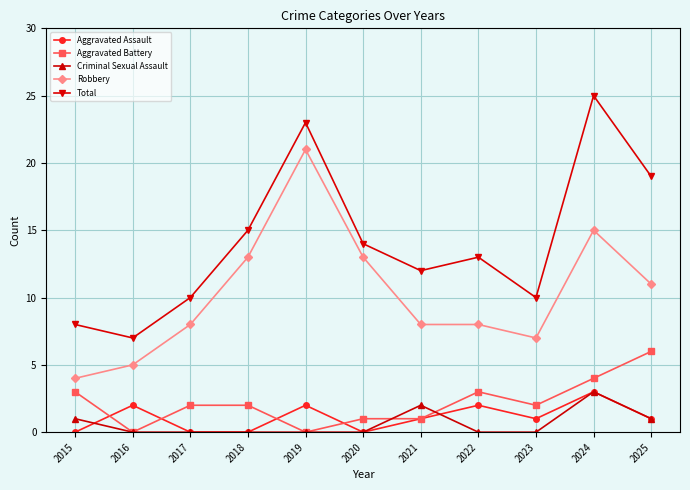

What is the average value of the Total series?

14